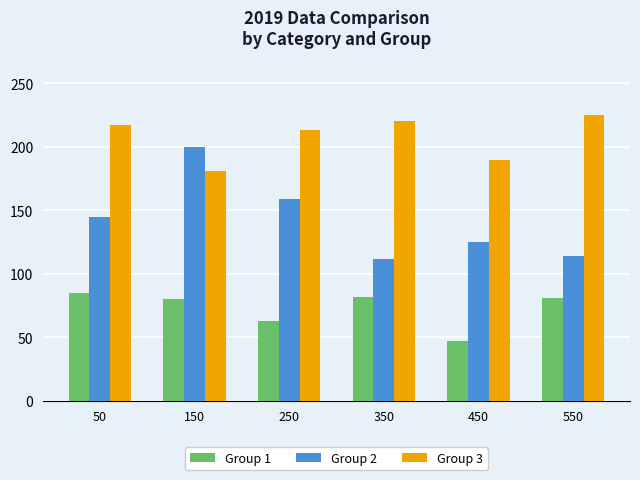

What are all the series names shown in the legend?

Group 1, Group 2, Group 3